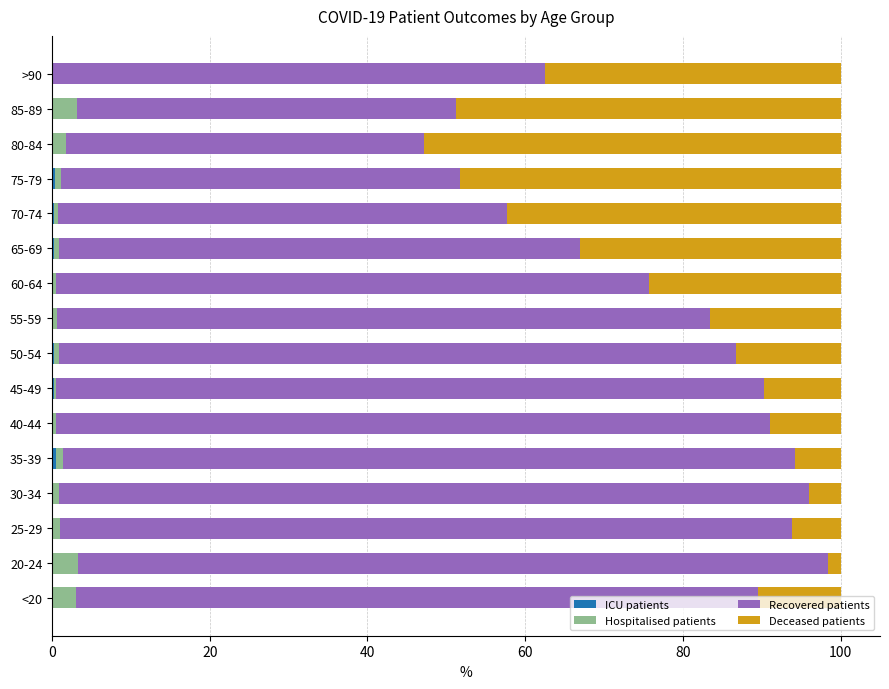

What is the total value across all series at 85-89?

100.0